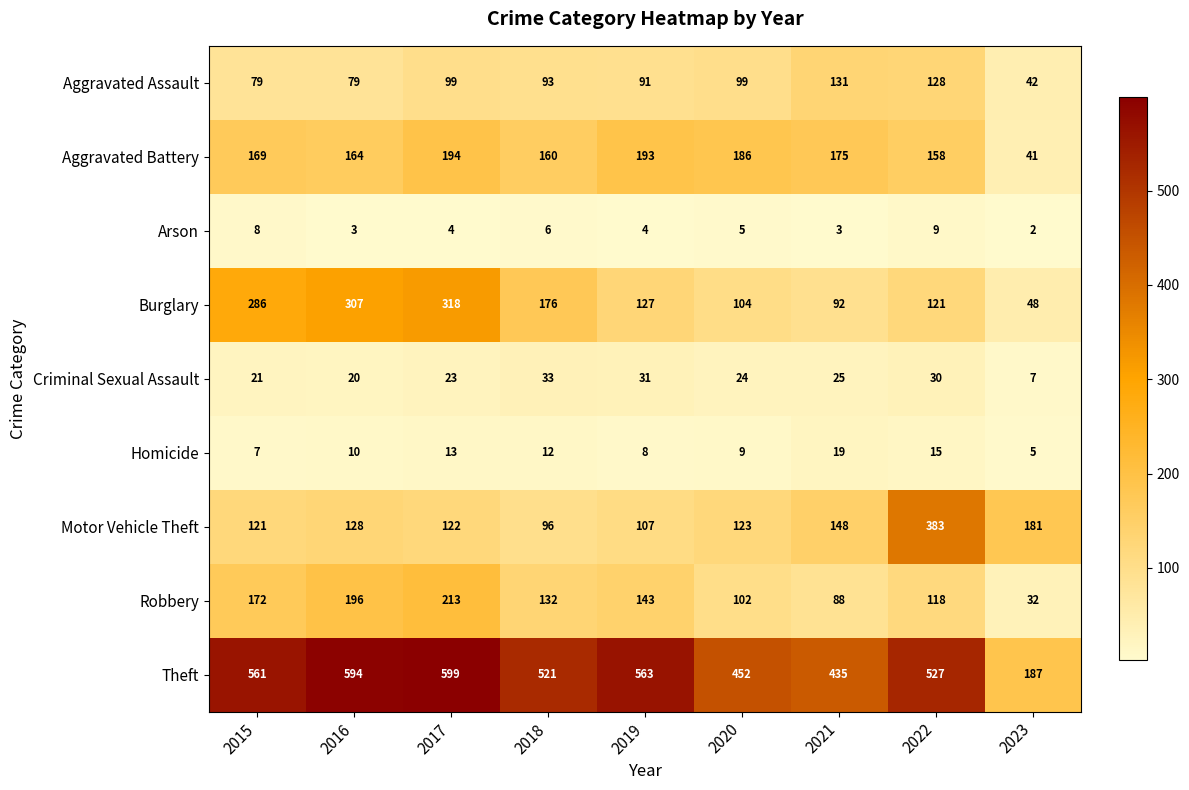

Which series has the widest spread of values?

Theft